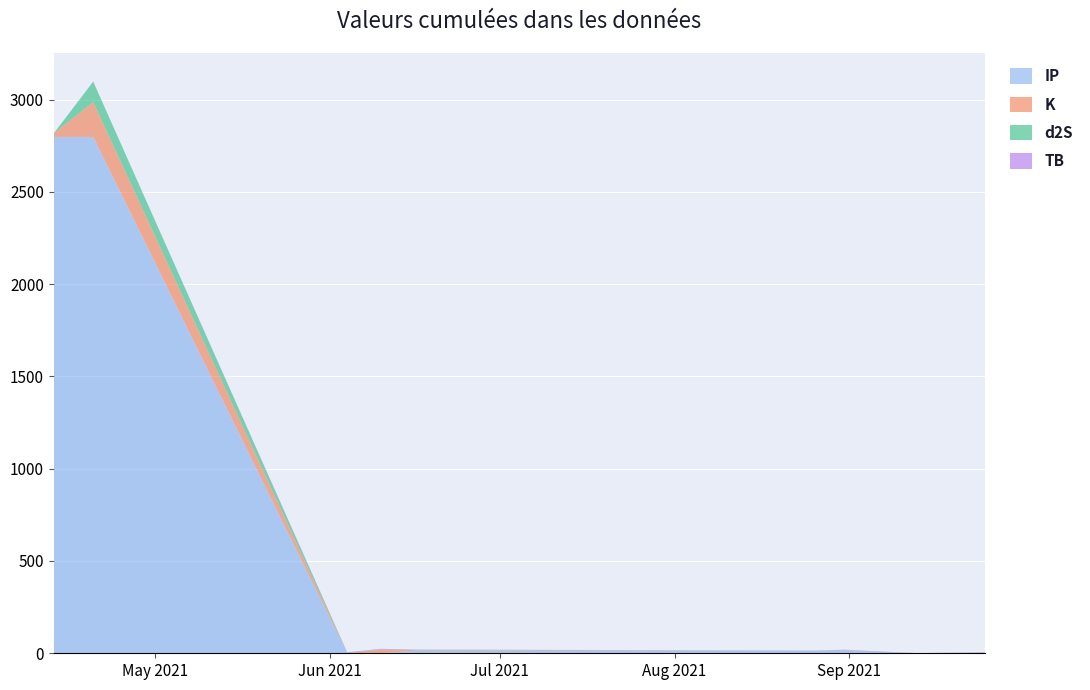

Reading left to right, what are all the values shown in this chart?

TB: 2021-04-13=0.0	2021-04-20=0.3	2021-06-04=3.3	2021-06-10=3.3	2021-06-16=1.4	2021-08-26=0.1	2021-08-31=3.3	2021-09-13=0.1	2021-09-25=3.3
d2S: 2021-04-13=0.3	2021-04-20=109.9	2021-06-04=1.6	2021-06-10=1.6	2021-06-16=1.6	2021-08-26=0.3	2021-08-31=1.6	2021-09-13=0.3	2021-09-25=1.6
K: 2021-04-13=18.7	2021-04-20=189.6	2021-06-04=0.1	2021-06-10=18.7	2021-06-16=3.2	2021-08-26=0.7	2021-08-31=0.7	2021-09-13=0.1	2021-09-25=0.1
IP: 2021-04-13=2797.6	2021-04-20=2797.6	2021-06-04=0.5	2021-06-10=0.5	2021-06-16=13.9	2021-08-26=13.9	2021-08-31=13.9	2021-09-13=0.5	2021-09-25=0.5